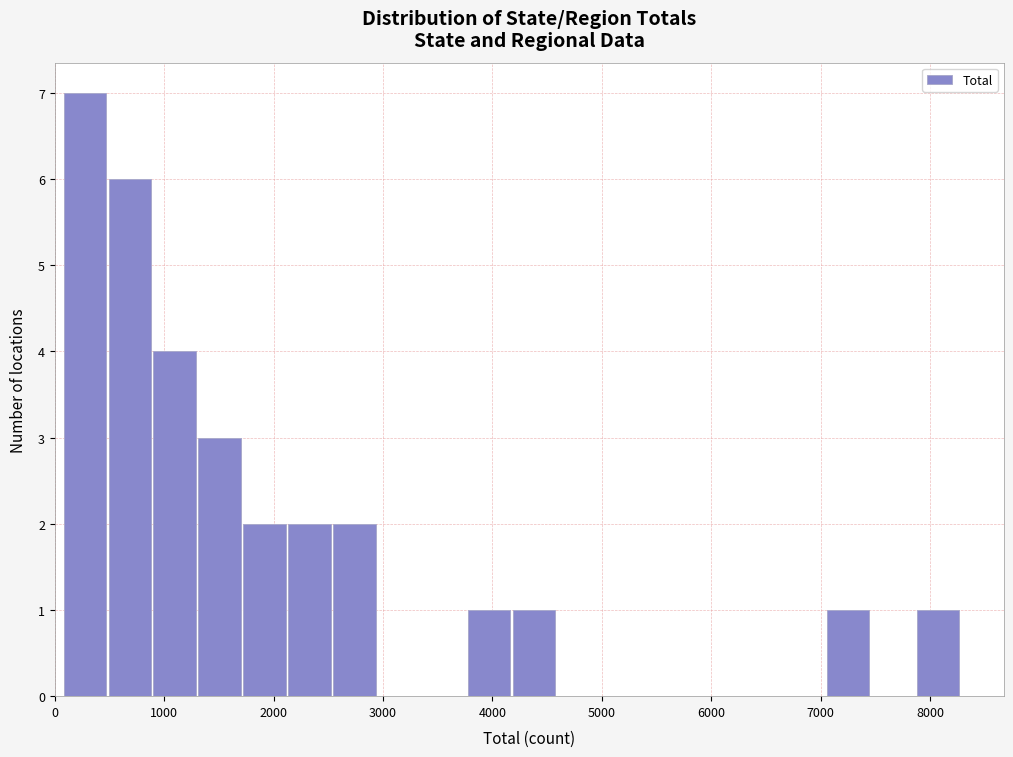

How tall is the bar that spans 1300 to 1700 on the x-axis? Neither the bar edges nor the heights are printed on the chart, so give them approximately, as read against the axes.

3